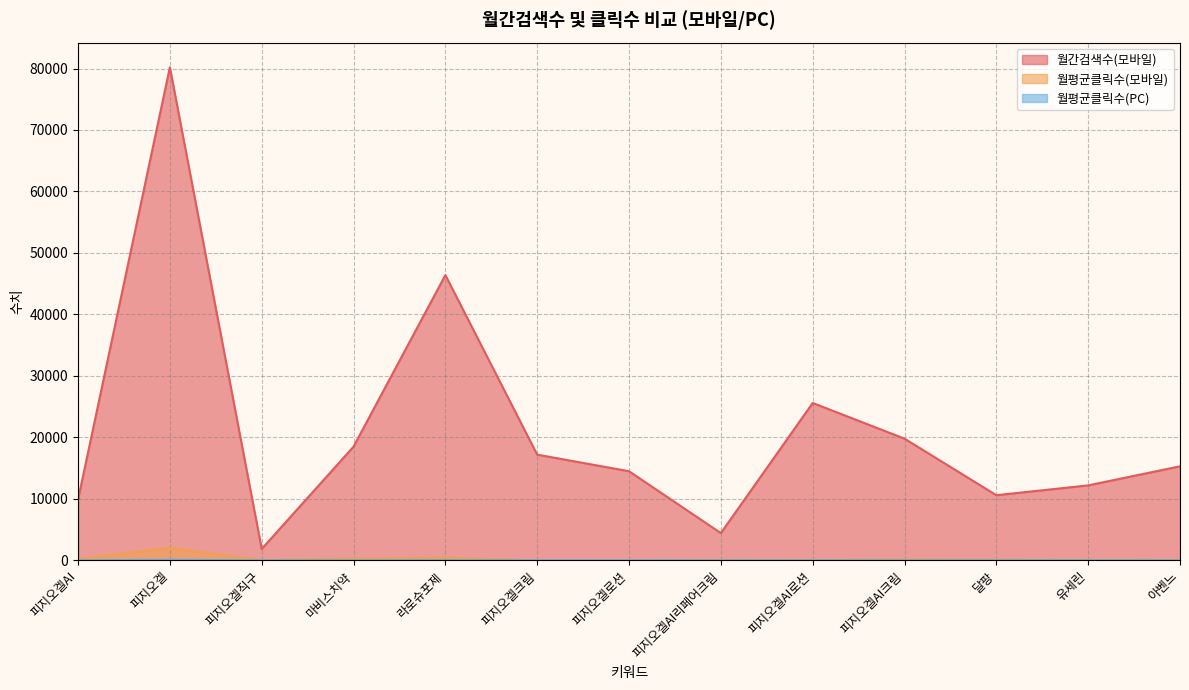

Rank the series at 아벤느 from lowest to highest value.

월평균클릭수(PC), 월평균클릭수(모바일), 월간검색수(모바일)